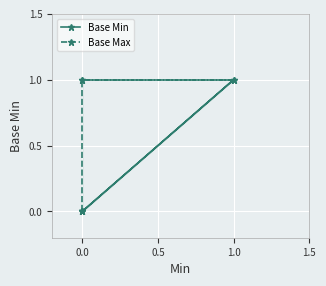

List the series in order of their overall mean, lowest first.

Base Min, Base Max